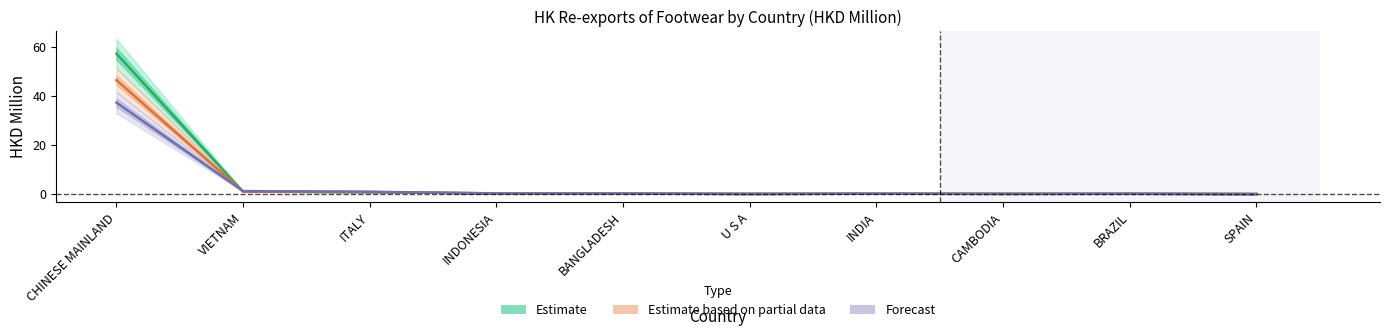

What is the minimum value for Estimate?

0.1